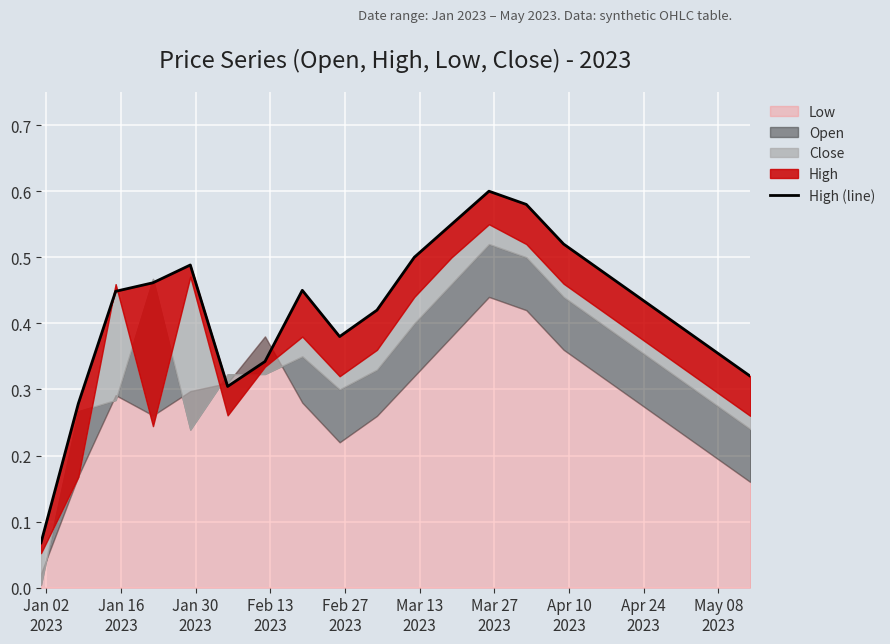

True or false: there are more than 1 points higher than both neighbors.

True